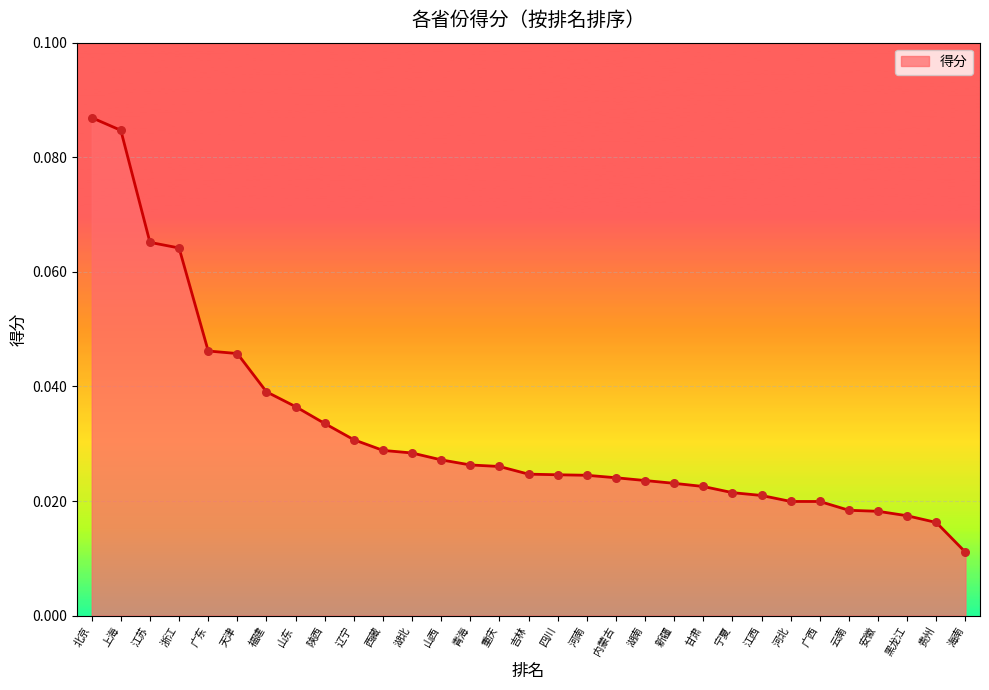

Which has a higher value, 广东 or 河南?

广东